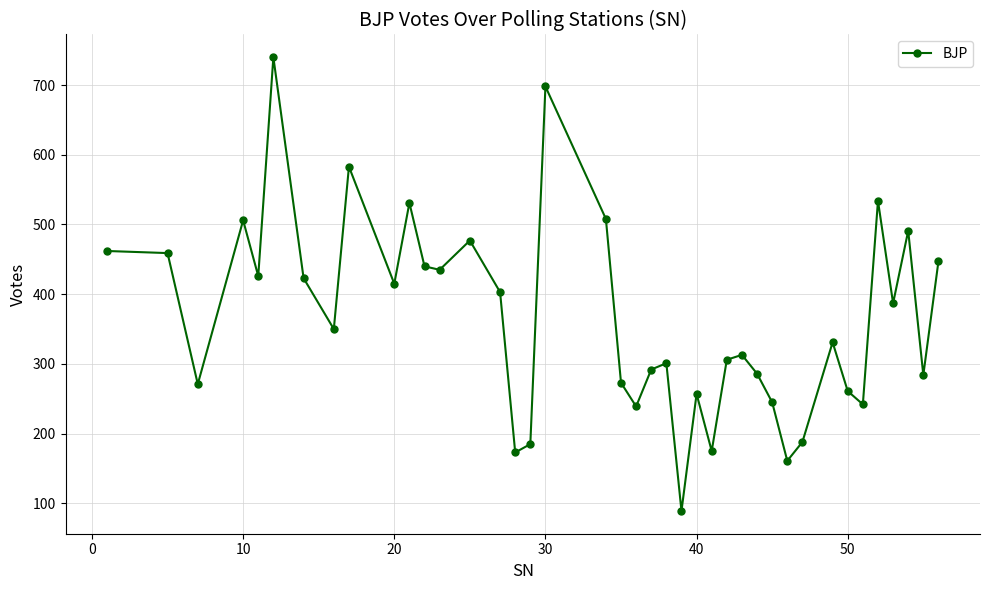

What is the difference between the maximum and second lowest values?

579